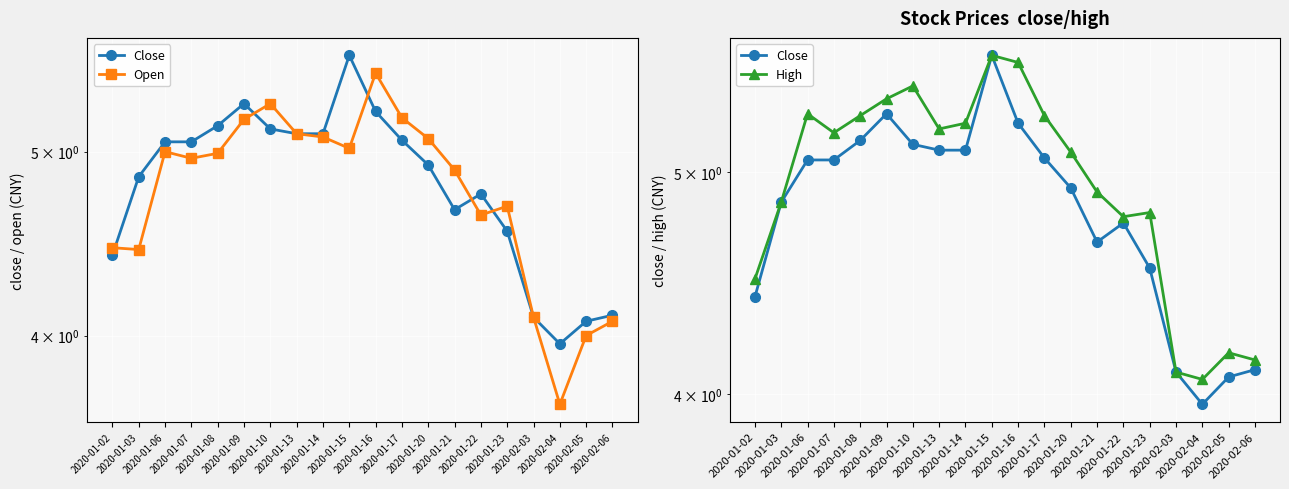

How many lines are shown in the chart?

3